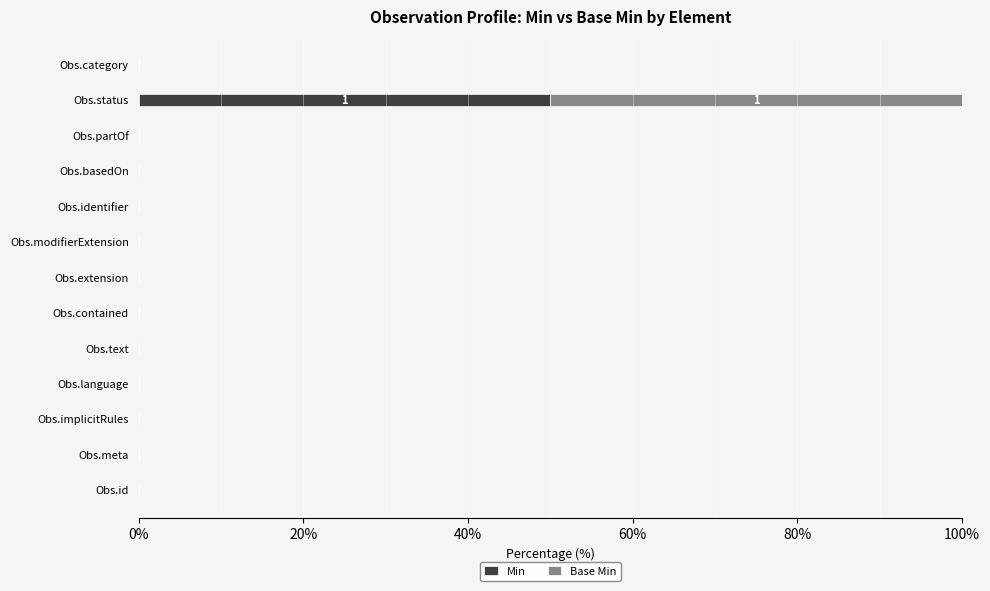

At which label does Min reach its peak?

Obs.status